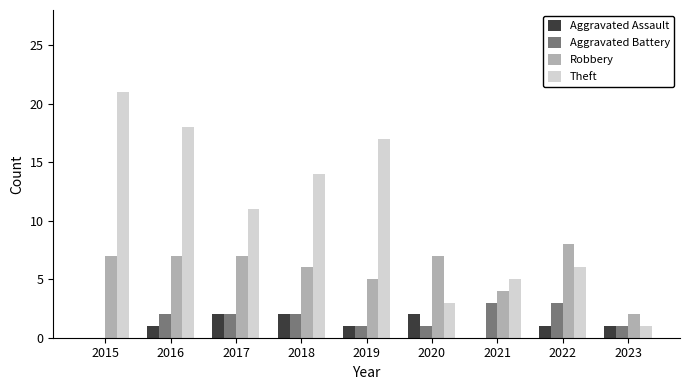

How many series are shown in this chart?

4